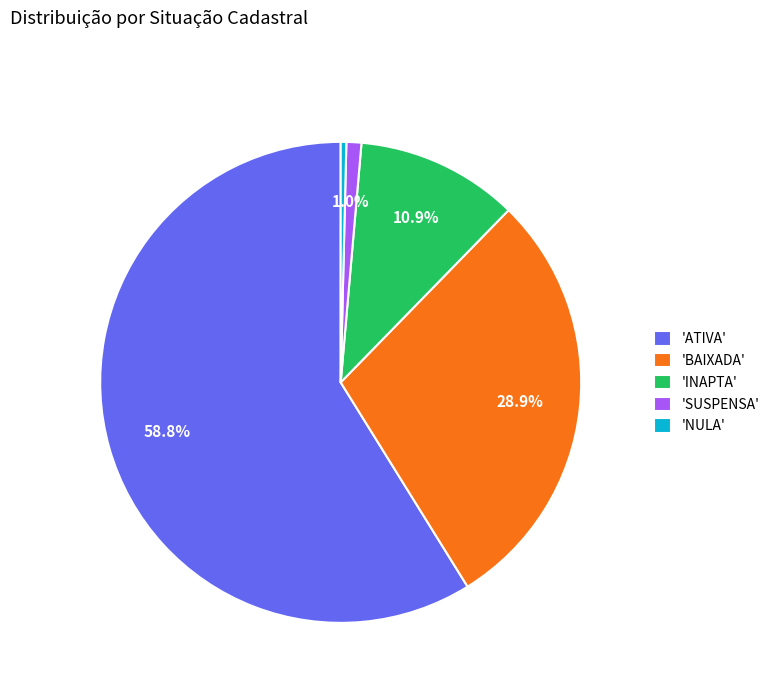

To the nearest percent, what is the average slice percentage?

20%